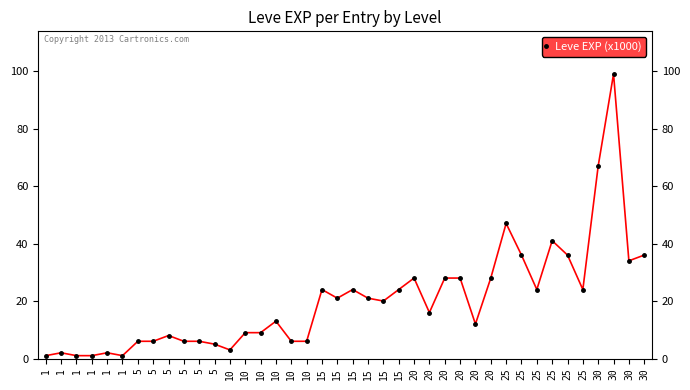

How many interior local valleys (lower than both neighbors) does the data have?

9